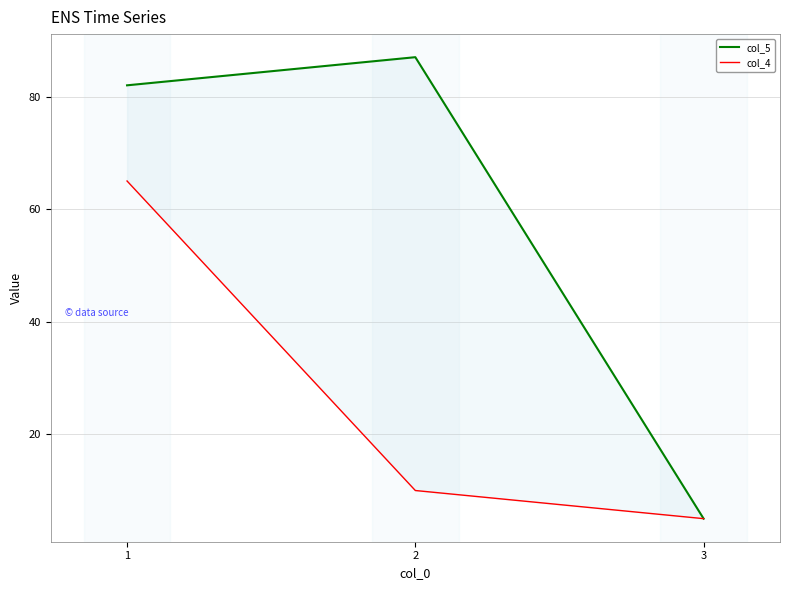

Between 3 and 1, which is larger?

1